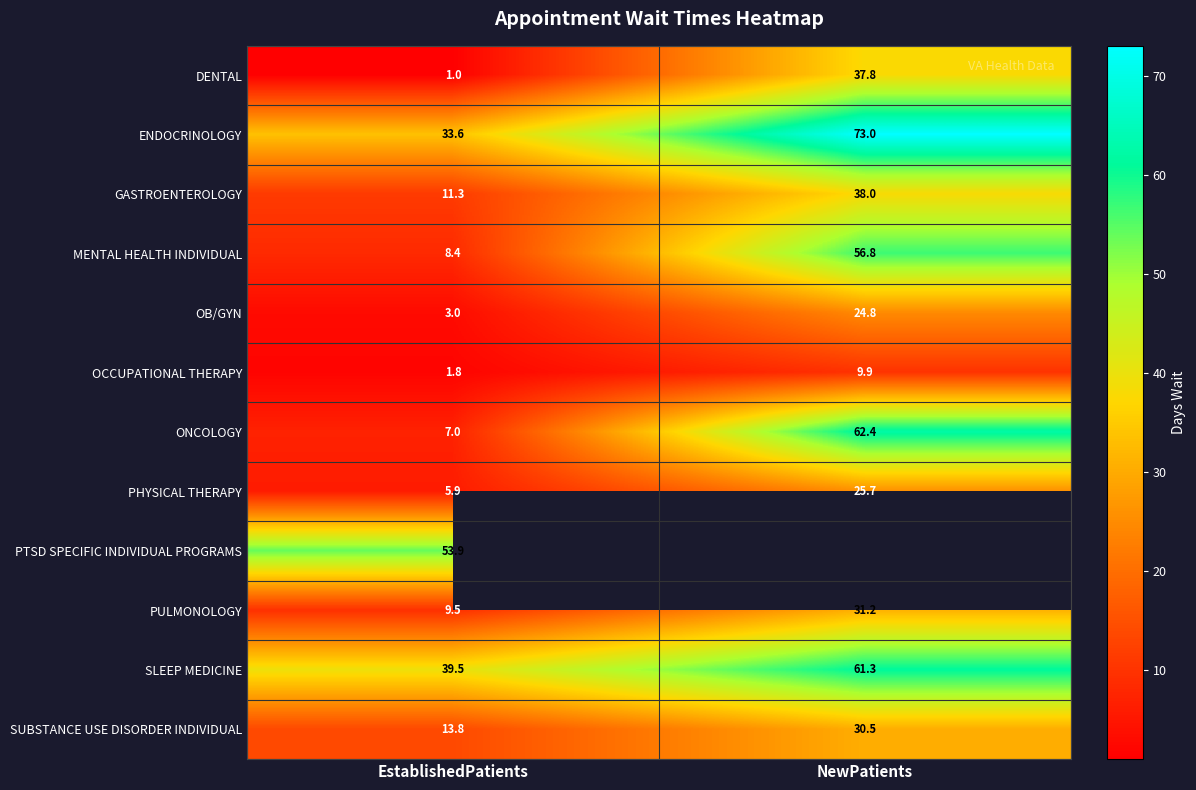

What is the difference between the PHYSICAL THERAPY values at NewPatients and EstablishedPatients?

19.8